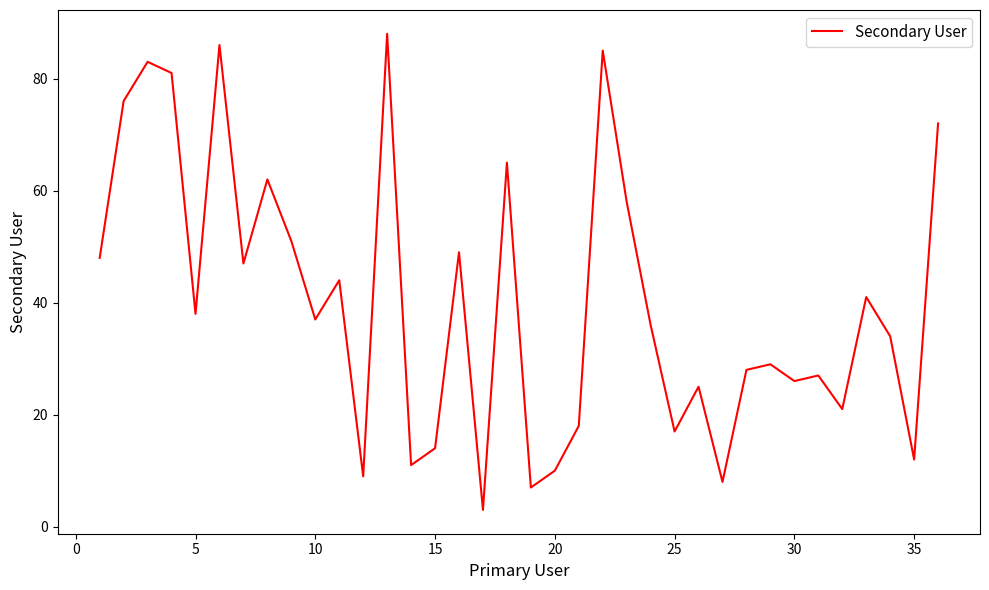

What is the maximum value shown in the chart?

88